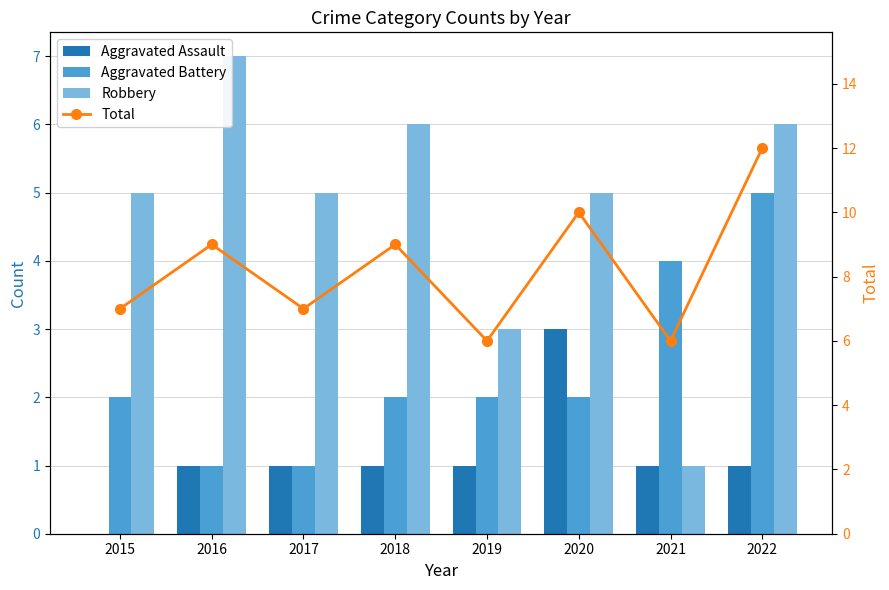

How many distinct data groups are displayed?

4